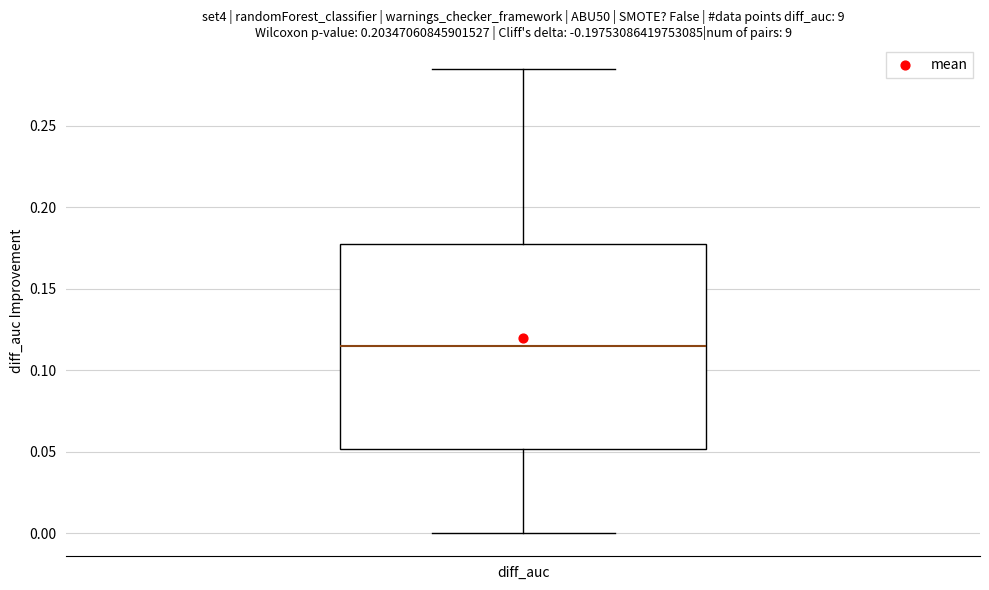

Transcribe this box plot: give where the median line is, the range the box spans, and where the two whiskers end, as read against the y-axis. The values are not printed on the chart, so give them approximately, as read against the axis.

median 0.115, box 0.050 to 0.175, whiskers 0.000 to 0.285